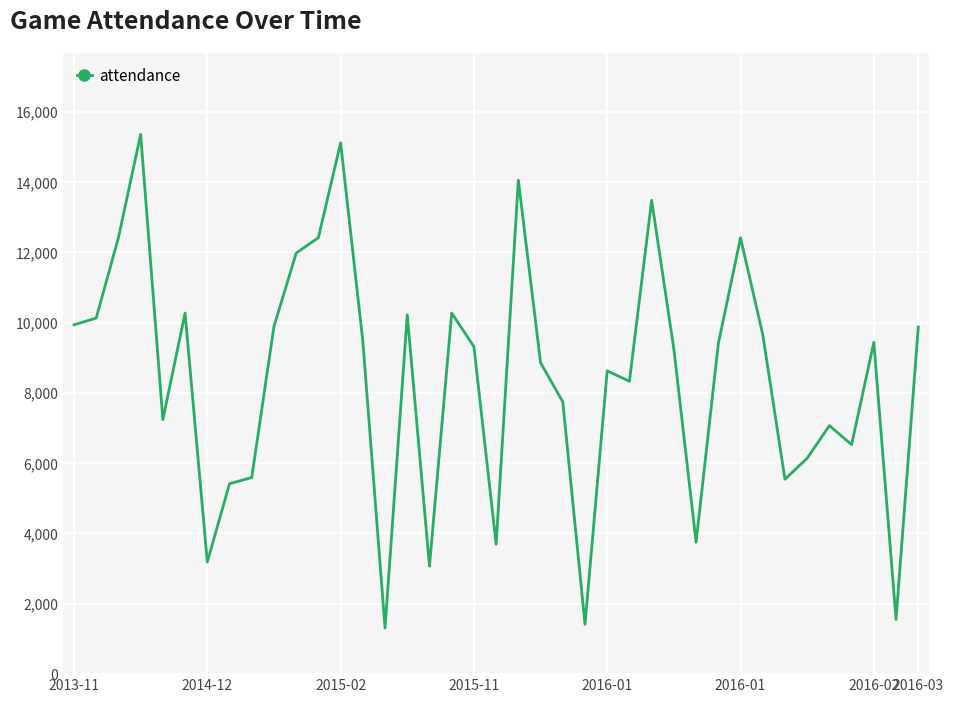

What is the smallest value displayed?

1311